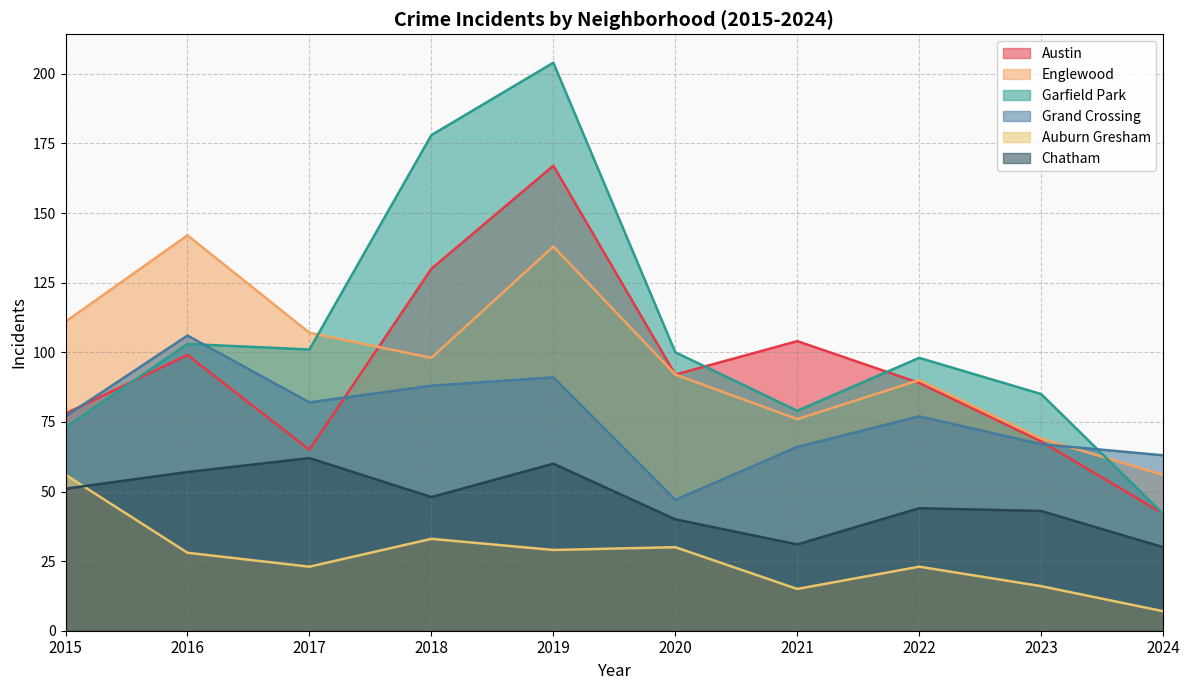

Which series has the widest spread of values?

Garfield Park